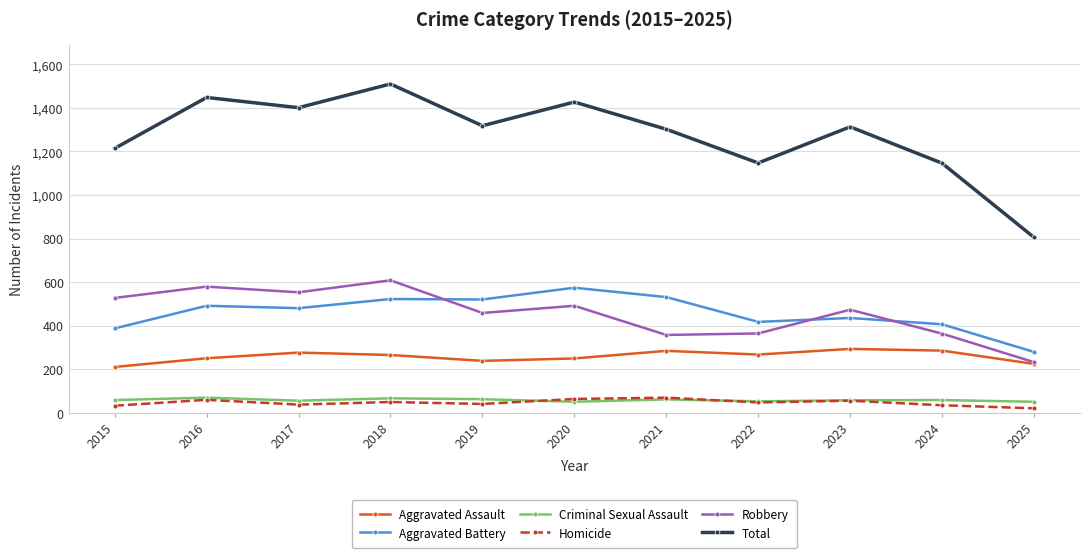

Is the value of Aggravated Assault at 2025 greater than the value of Robbery at 2020?

No